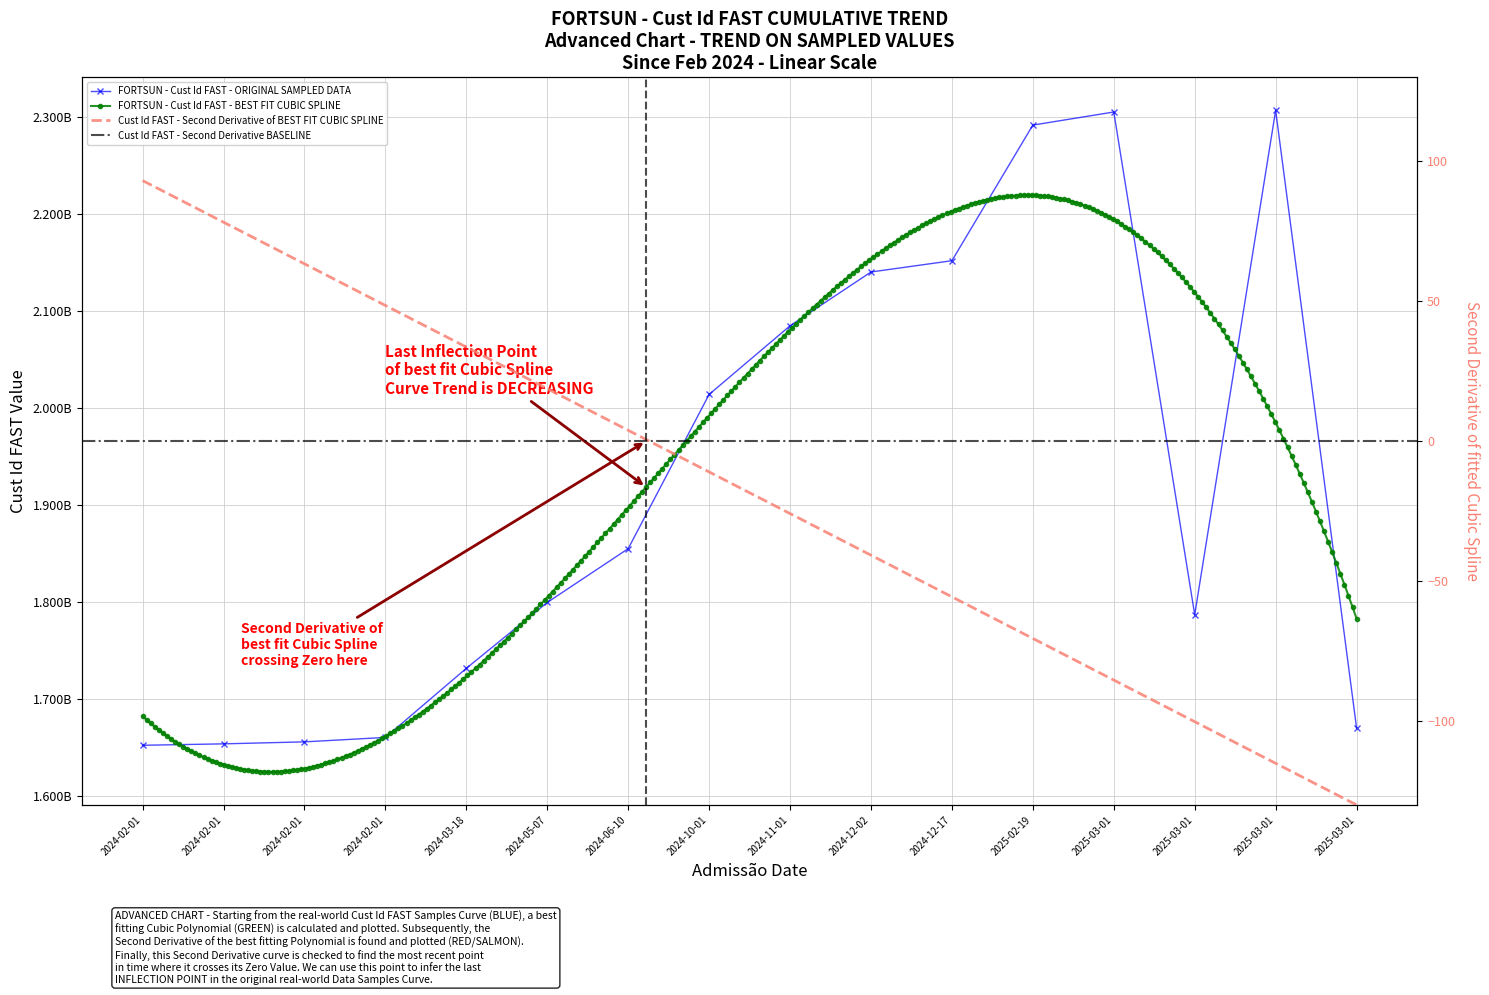

At which category does the data reach its first local peak?

2025-03-01